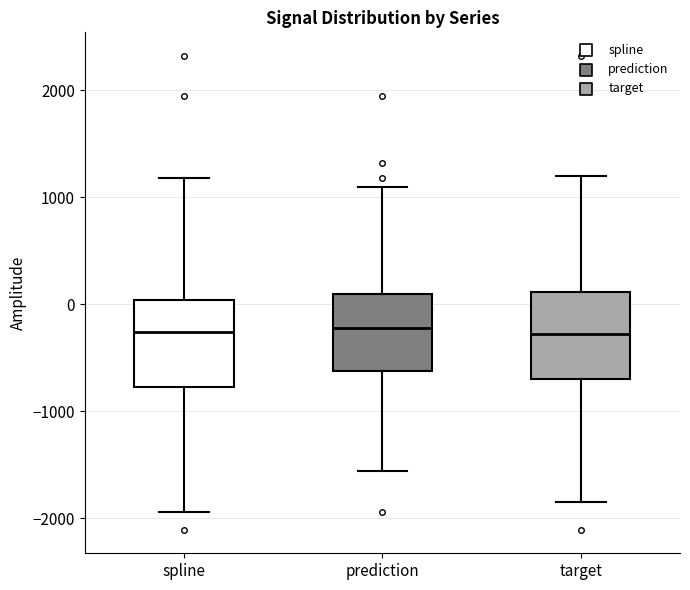

Where does the upper whisker of the box for prediction end on the y-axis? The values are not printed on the chart, so give them approximately, as read against the axis.

1100